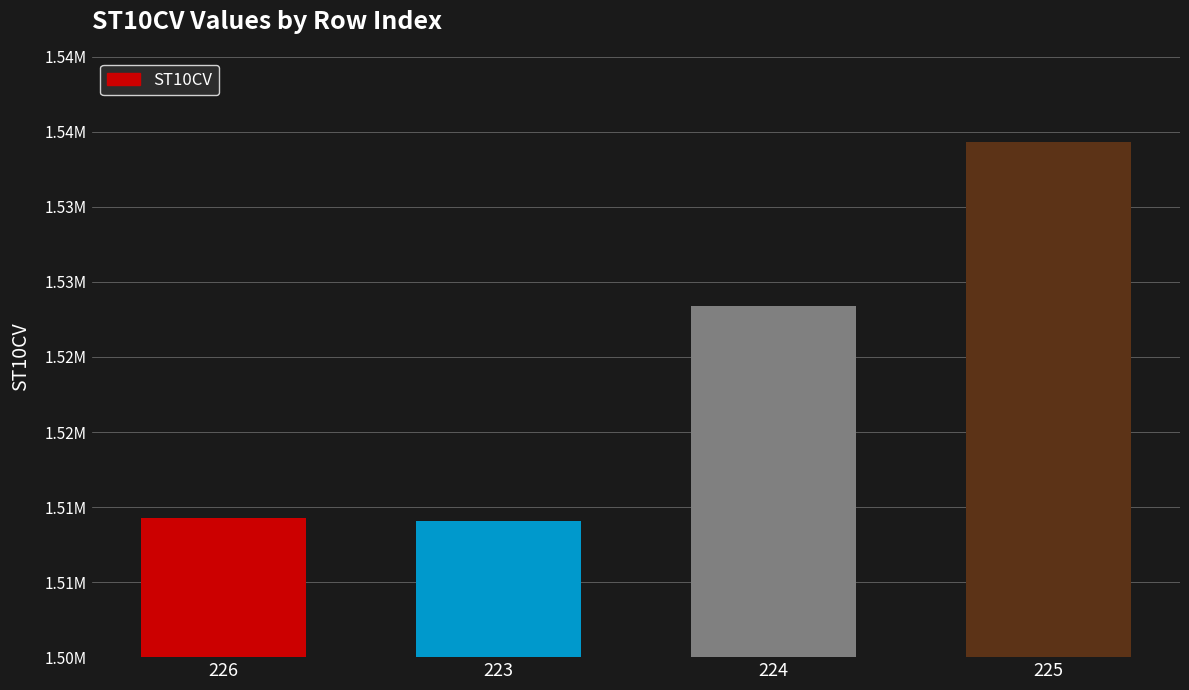

What is the label of the 2nd bar from the right?

224